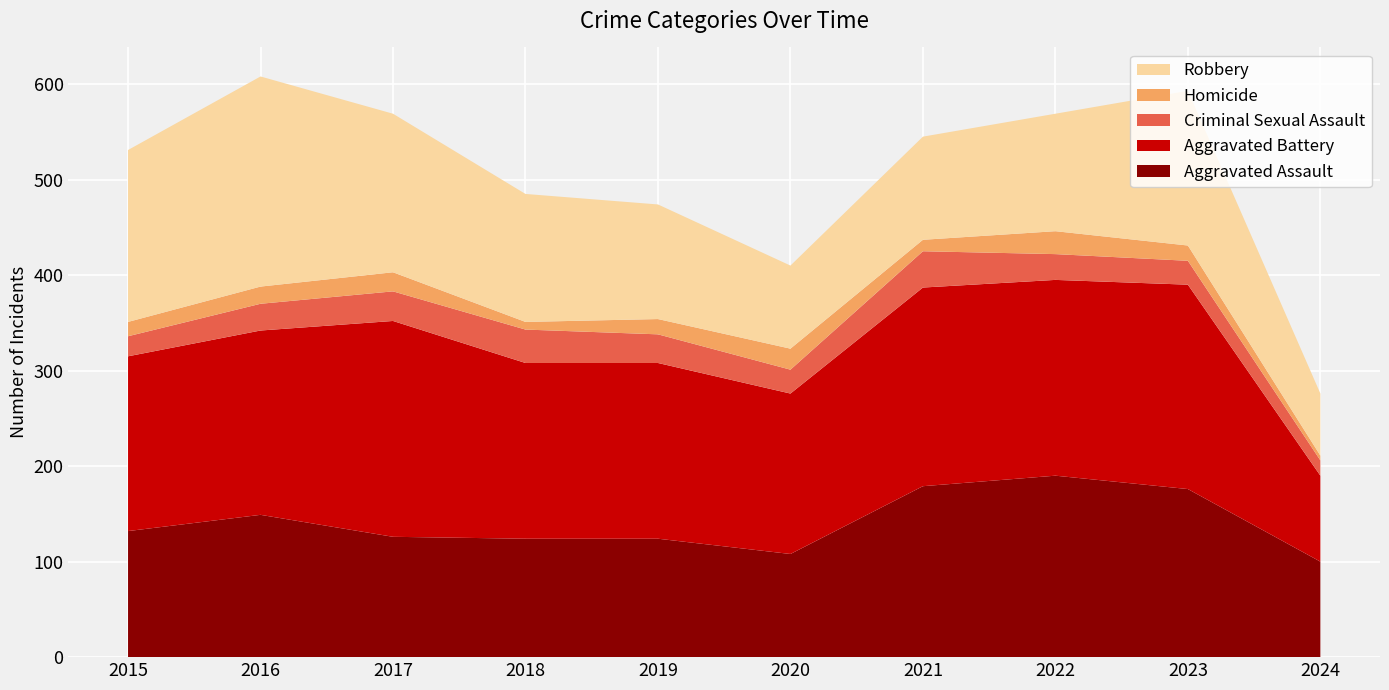

Reading left to right, extract all data points from this chart.

Aggravated Assault: 2015=132	2016=149	2017=126	2018=124	2019=124	2020=108	2021=179	2022=190	2023=176	2024=100
Aggravated Battery: 2015=183	2016=193	2017=226	2018=184	2019=184	2020=168	2021=208	2022=205	2023=214	2024=90
Criminal Sexual Assault: 2015=21	2016=28	2017=31	2018=35	2019=30	2020=25	2021=38	2022=27	2023=25	2024=16
Homicide: 2015=15	2016=18	2017=20	2018=8	2019=16	2020=22	2021=12	2022=24	2023=16	2024=5
Robbery: 2015=180	2016=220	2017=166	2018=134	2019=120	2020=87	2021=108	2022=123	2023=162	2024=65